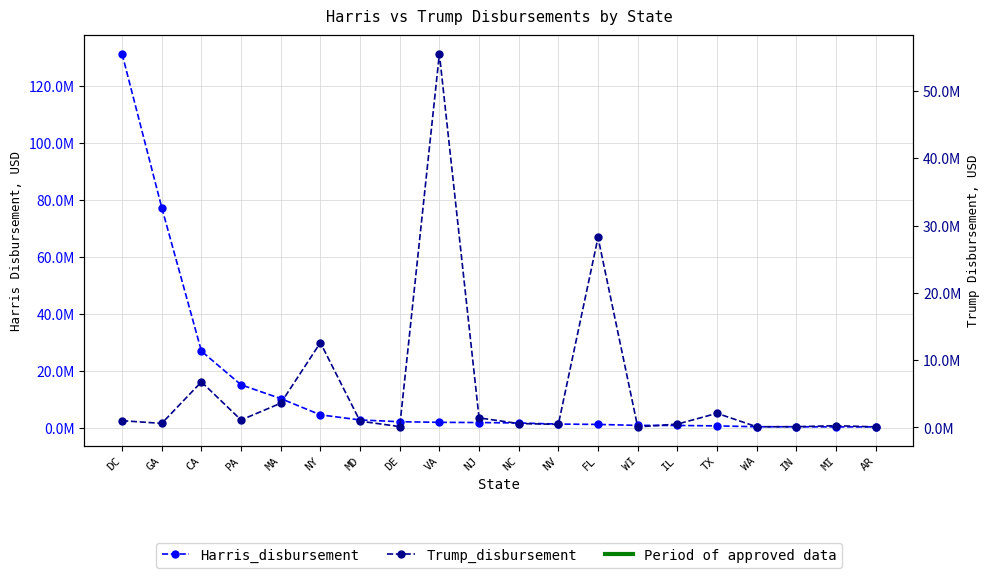

At which category is the sum across all series the highest?

DC